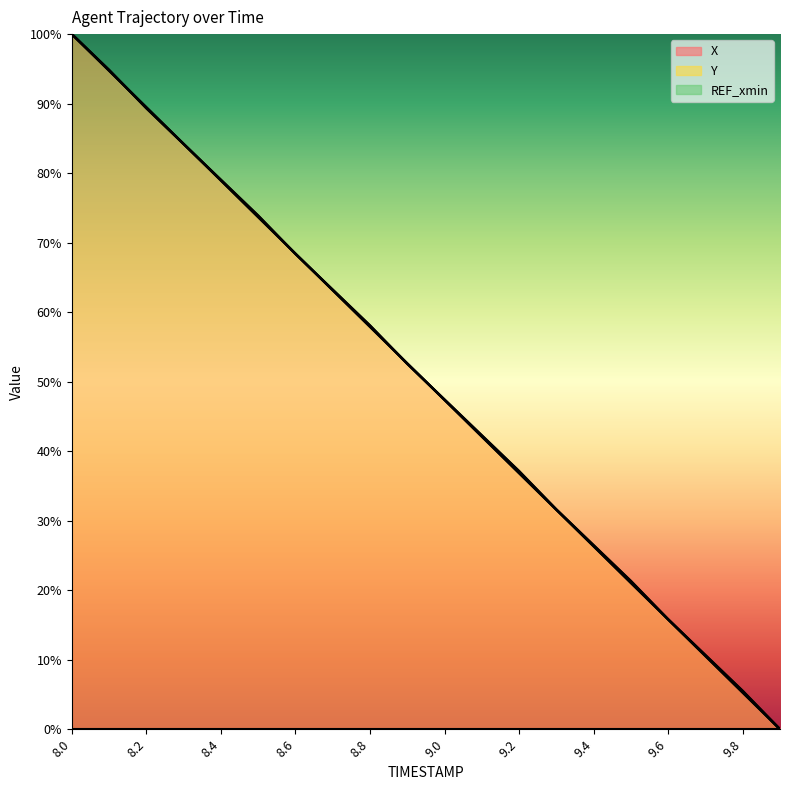

What is the sum of all X values?

1000.0